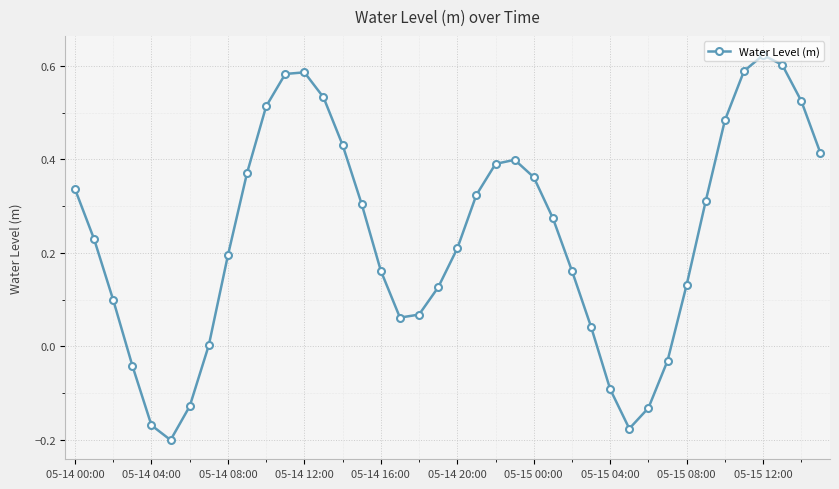

What is the sum of all values?

9.5